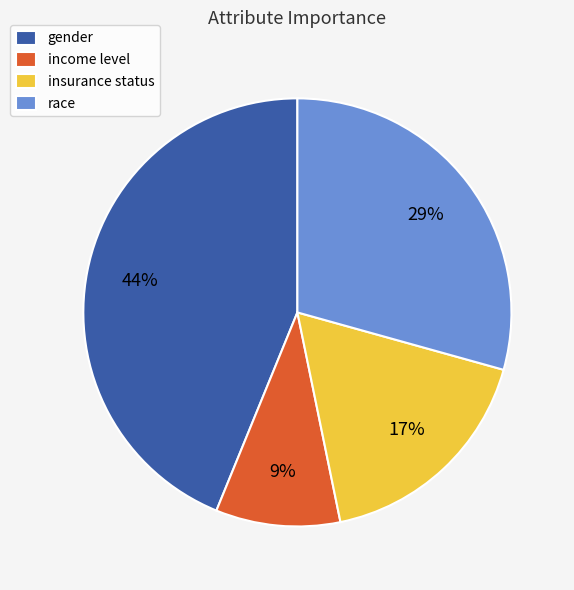

Between income level and race, which is larger?

race